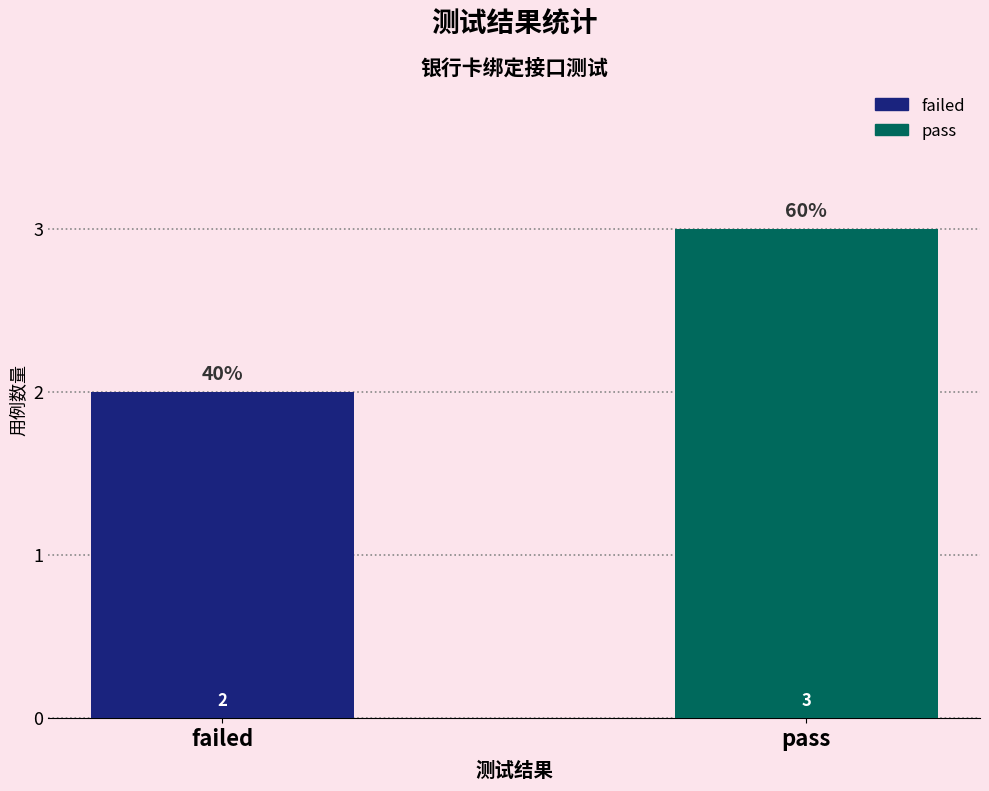

Which series has the largest range (max minus min)?

failed